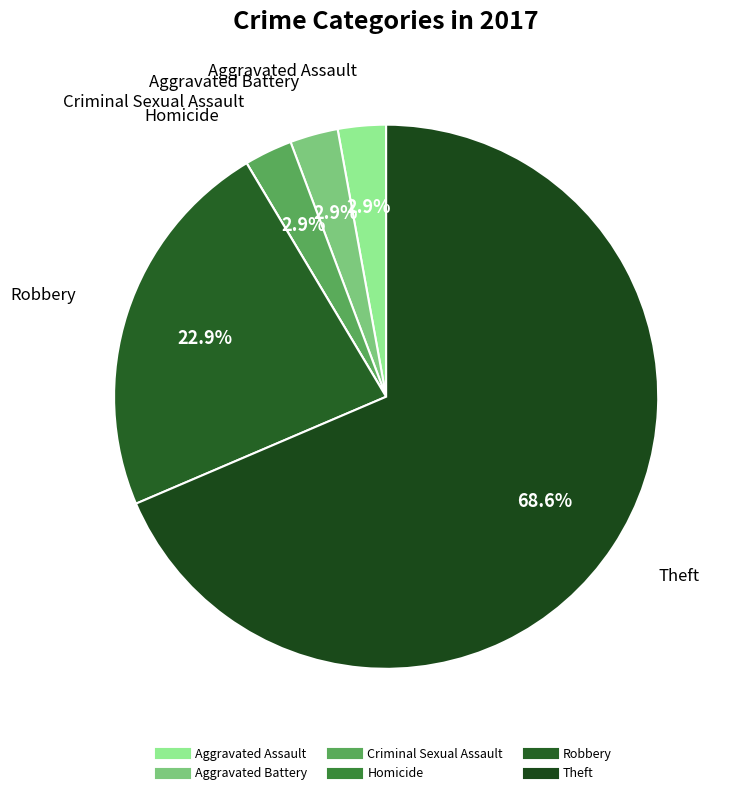

Does Robbery represent more than half of the total?

No